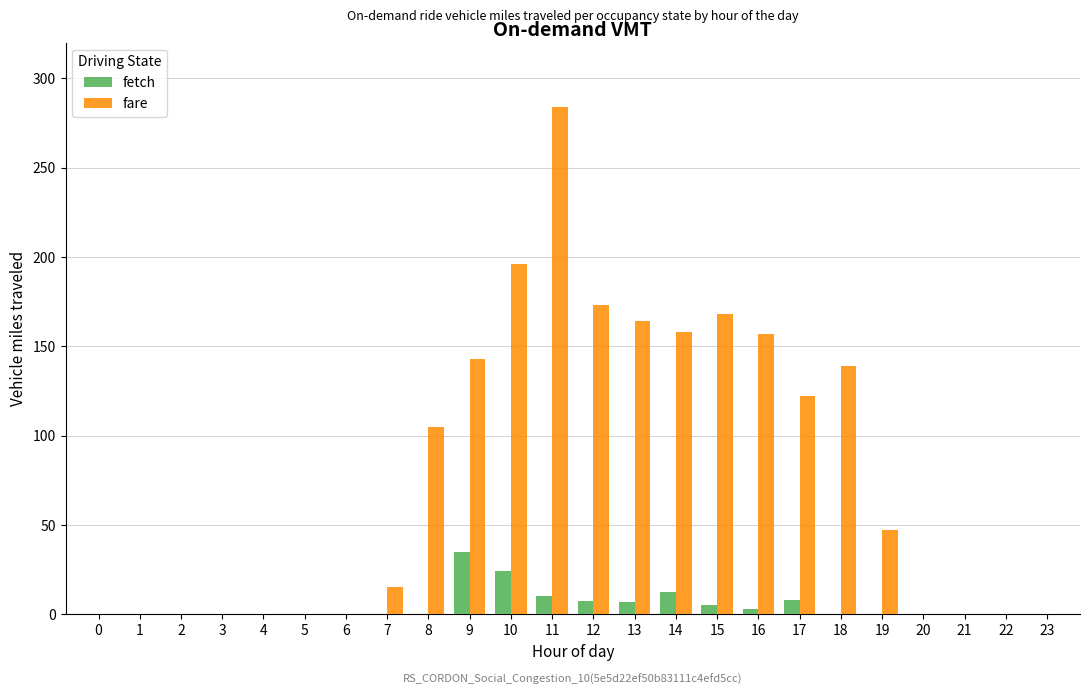

Between 9 and 10, which series saw the biggest shift?

fare